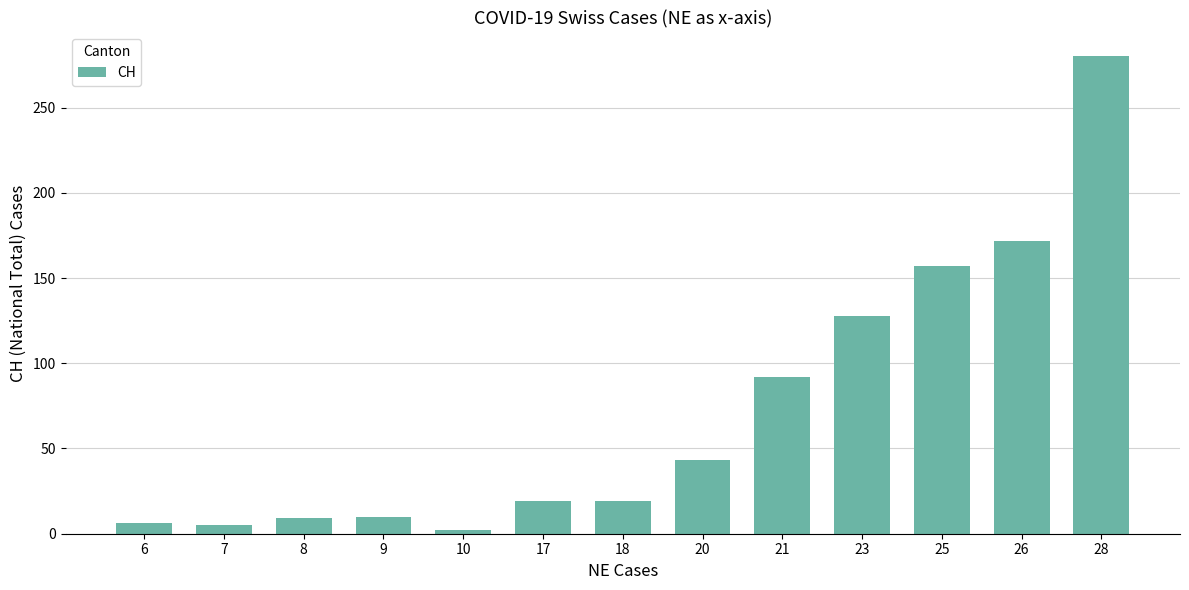

Count the number of categories in the chart.

13